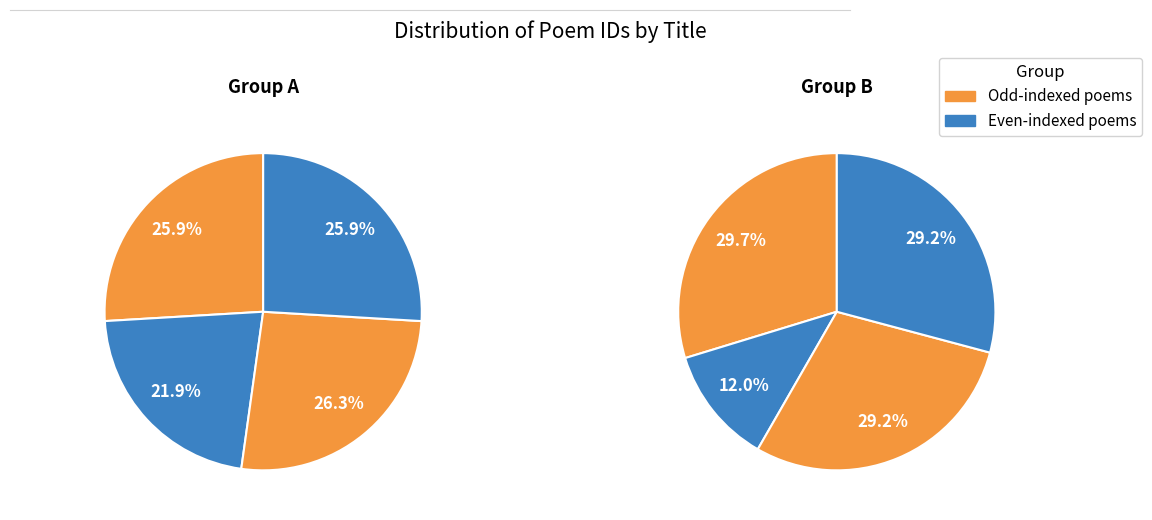

Does 送颜希圣尚书守泉南 account for over 50% of the chart?

No